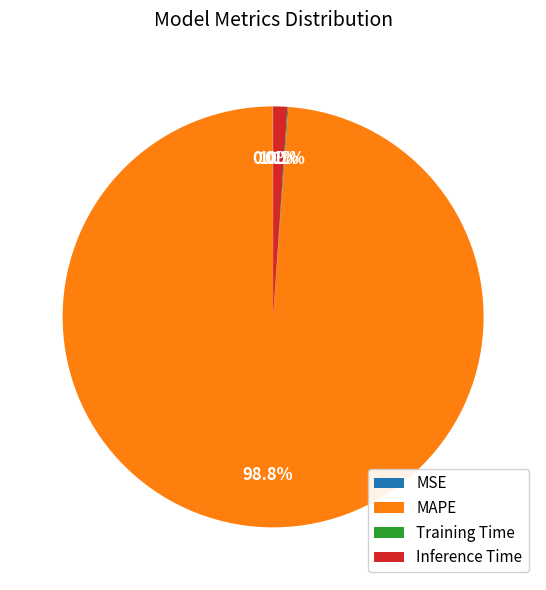

Is the sum of MAPE and Inference Time greater than half?

Yes